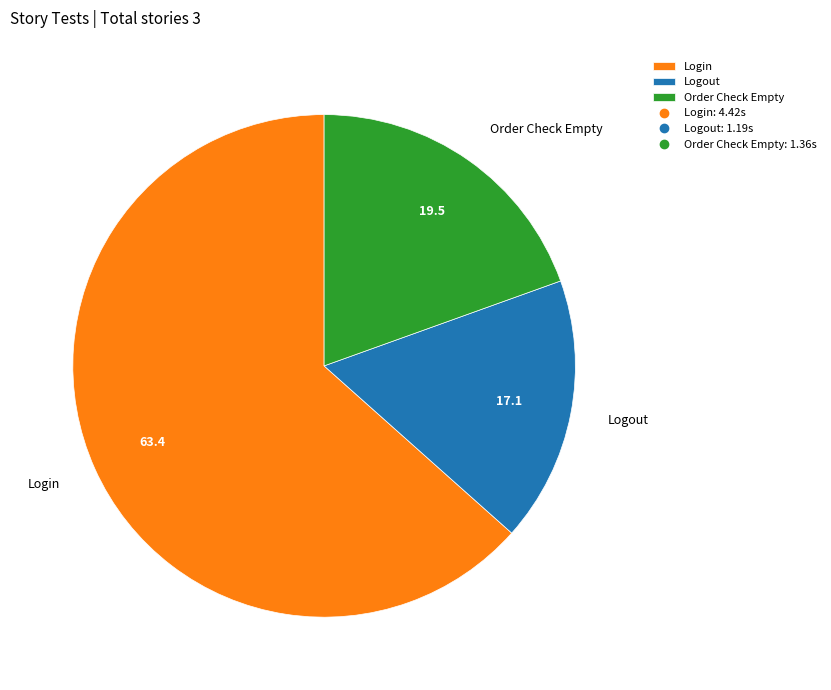

True or false: Order Check Empty accounts for 20% of the total.

True